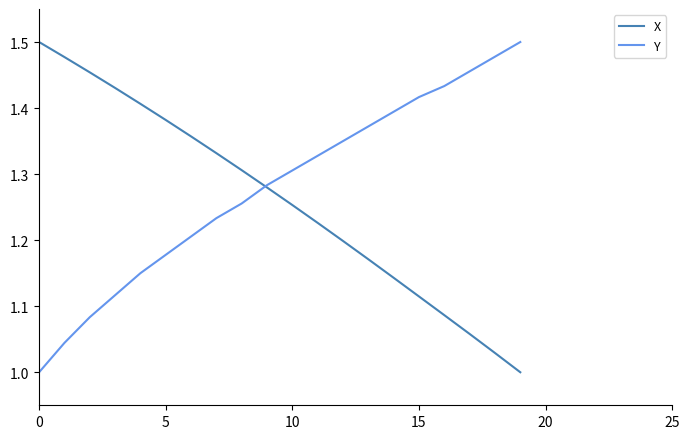

What is the total value across all series at 0?

2.5